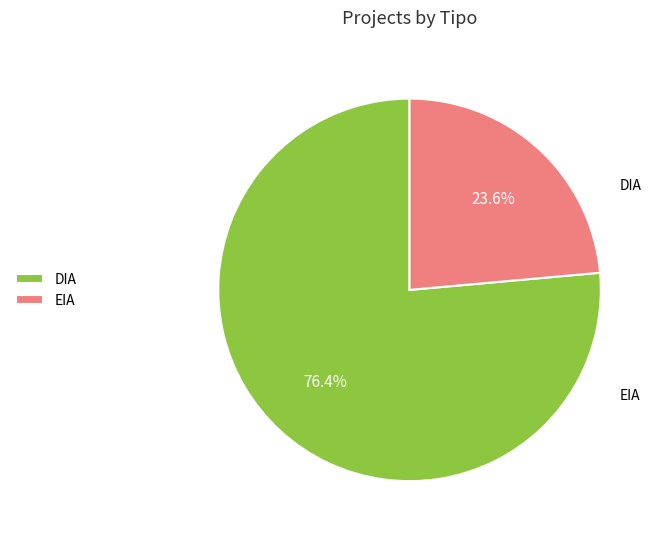

Combined, what portion of the pie is EIA and DIA?

100.0%